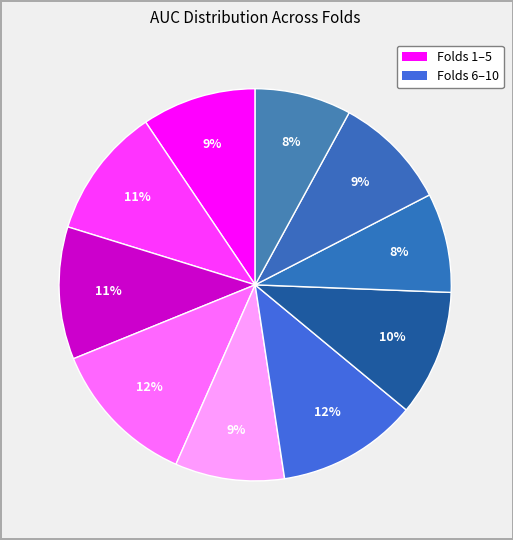

How many segments does this pie chart have?

10